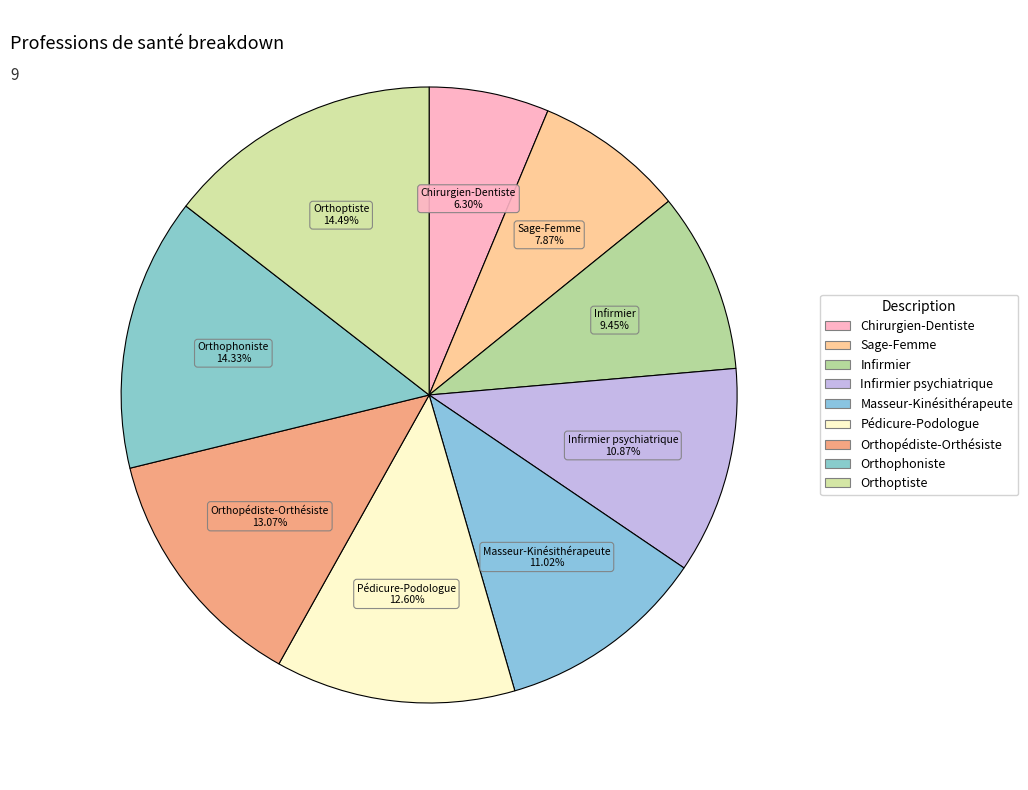

Count the number of slices in the pie.

9